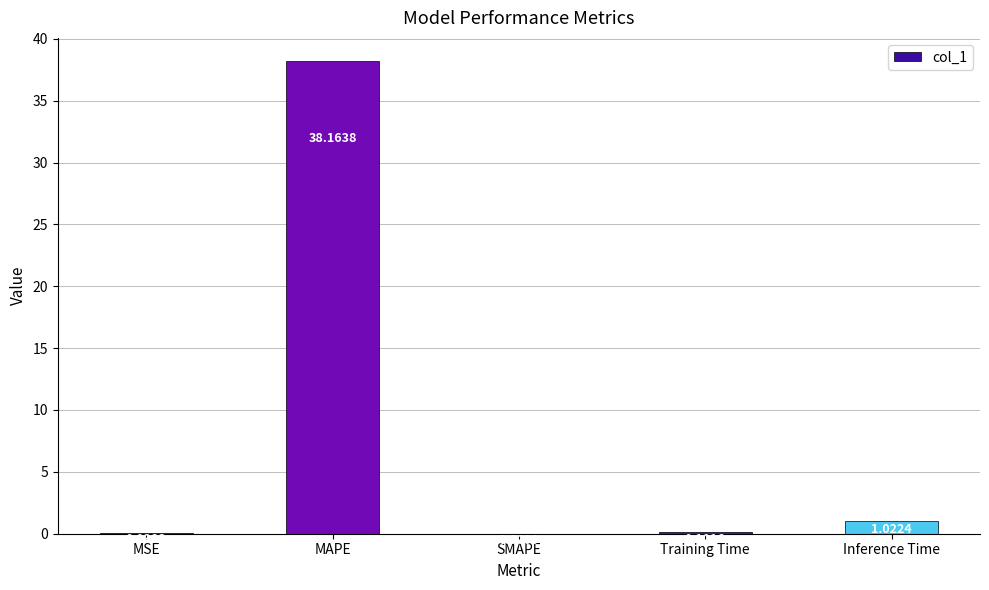

What is the change in value from Training Time to Inference Time?

+0.9